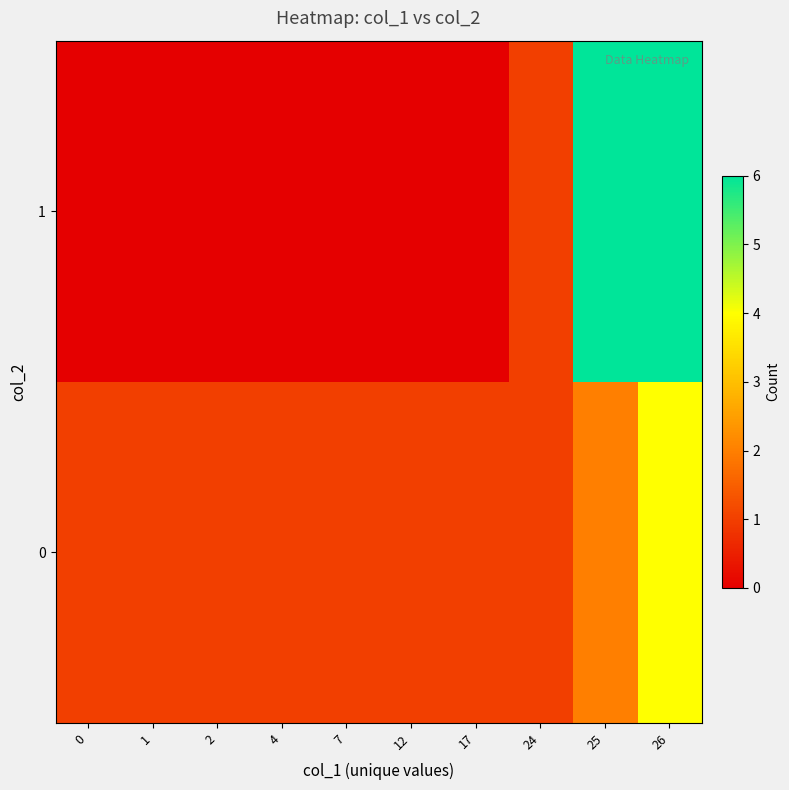

Which series has the largest total across all categories?

row_0